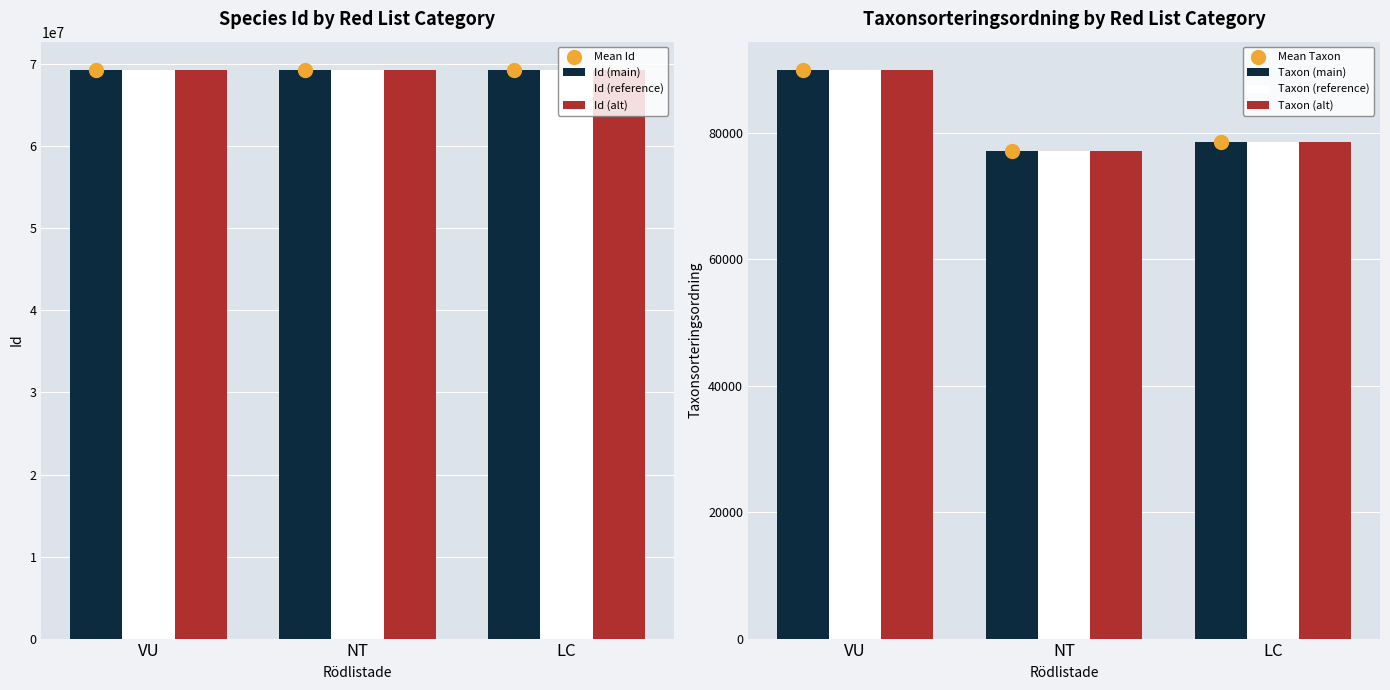

Which series contains the lowest Y value?

Taxonsorteringsordning